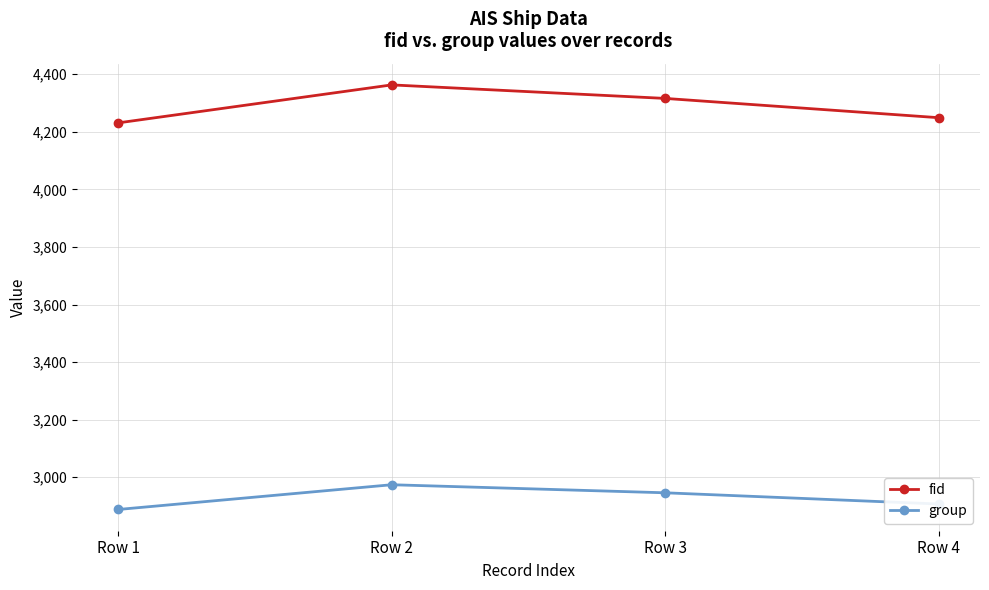

What is the sum of all fid values?

17159